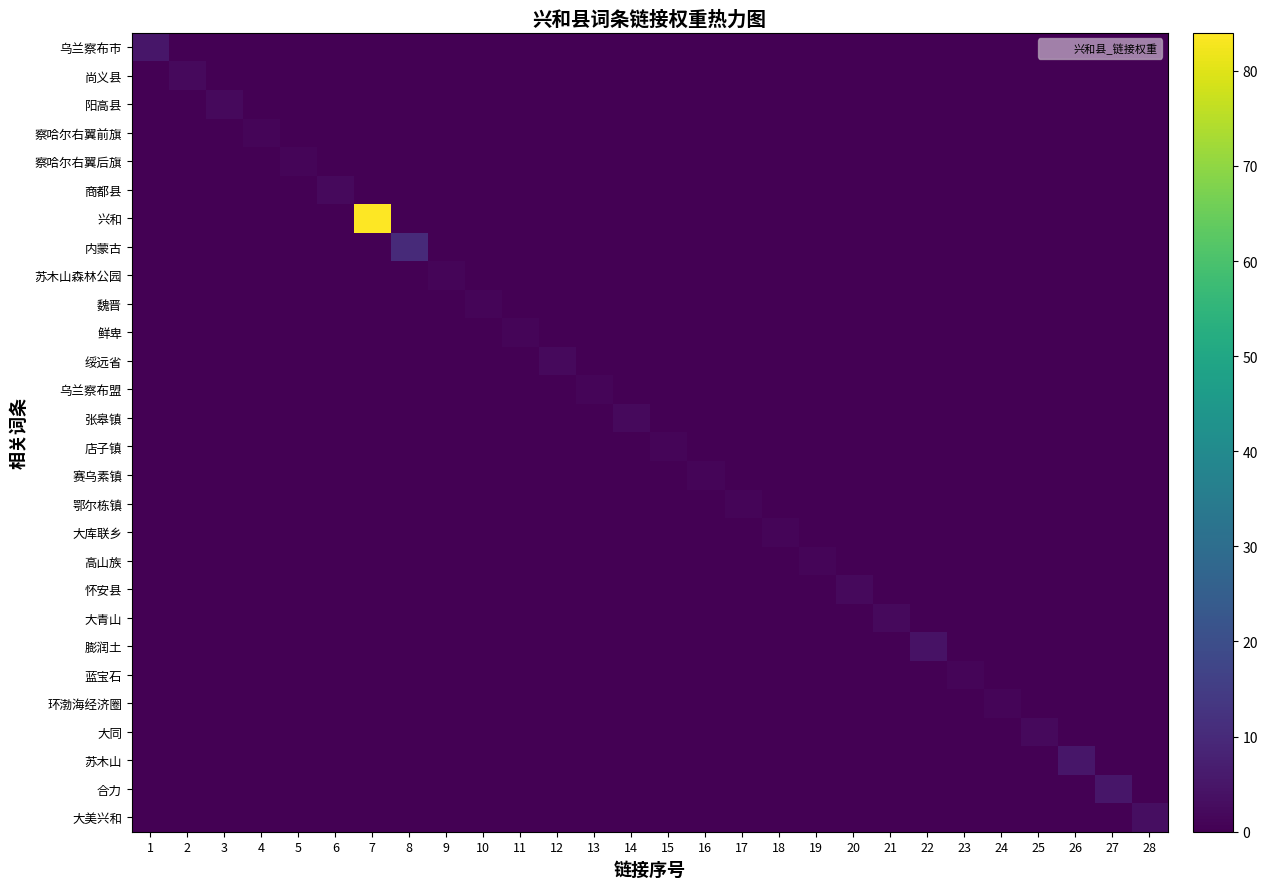

Rank the series by their maximum value, from lowest to highest.

察哈尔右翼前旗, 察哈尔右翼后旗, 苏木山森林公园, 魏晋, 鲜卑, 乌兰察布盟, 店子镇, 赛乌素镇, 鄂尔栋镇, 大库联乡, 高山族, 蓝宝石, 环渤海经济圈, 尚义县, 阳高县, 商都县, 绥远省, 张皋镇, 怀安县, 大青山, 大同, 大美兴和, 膨润土, 乌兰察布市, 苏木山, 合力, 内蒙古, 兴和